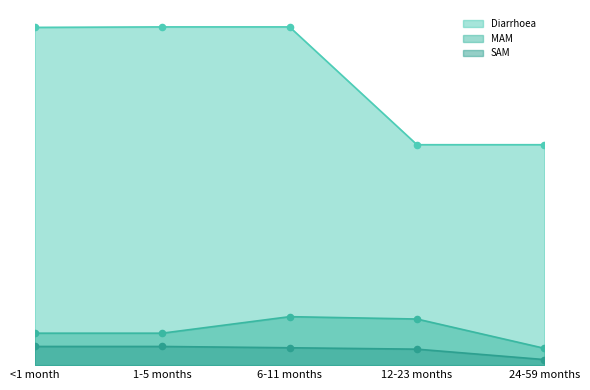

Which series reaches the maximum Y coordinate?

Diarrhoea